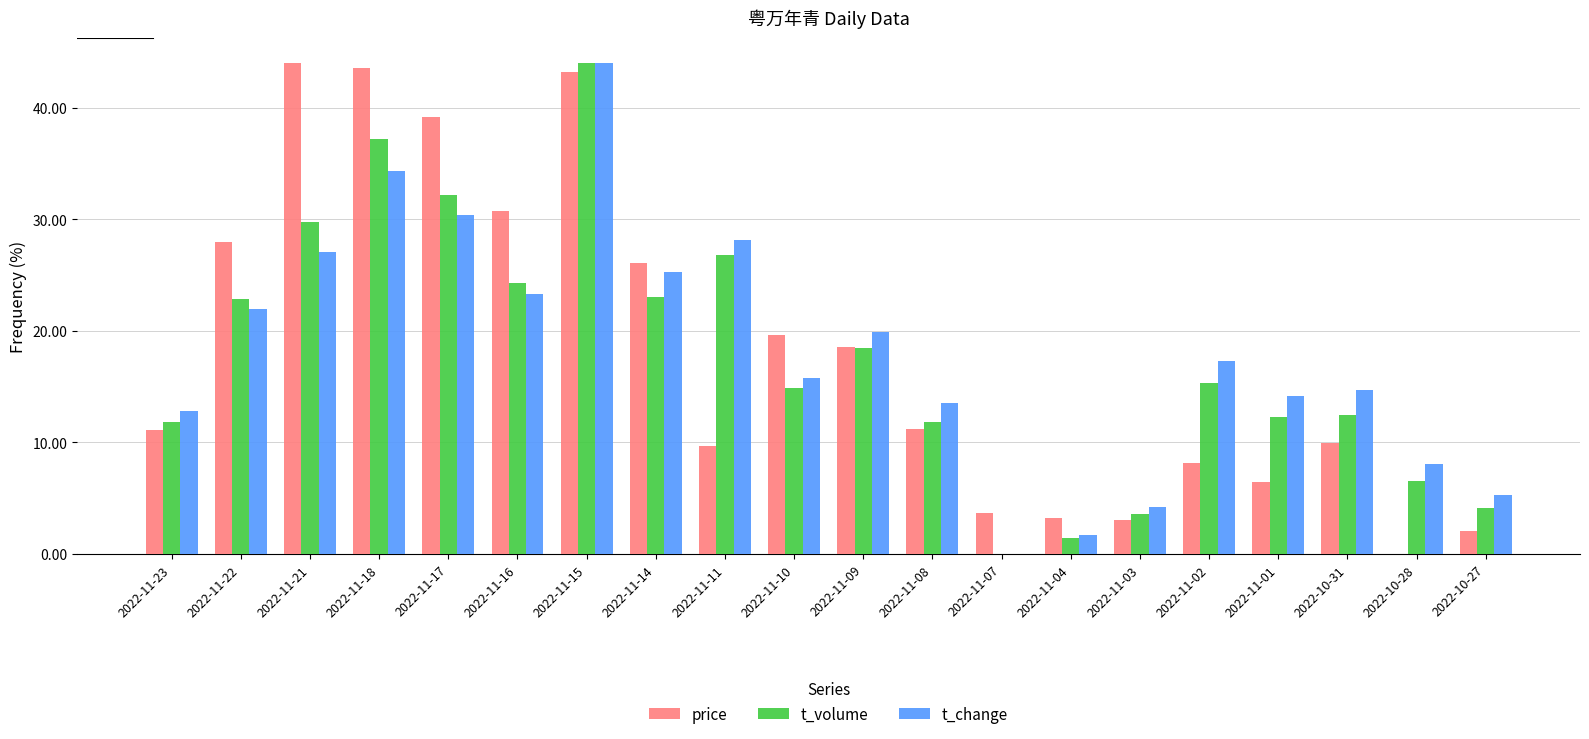

The price series shows 19.9 at 2022-11-23. True or false?

False